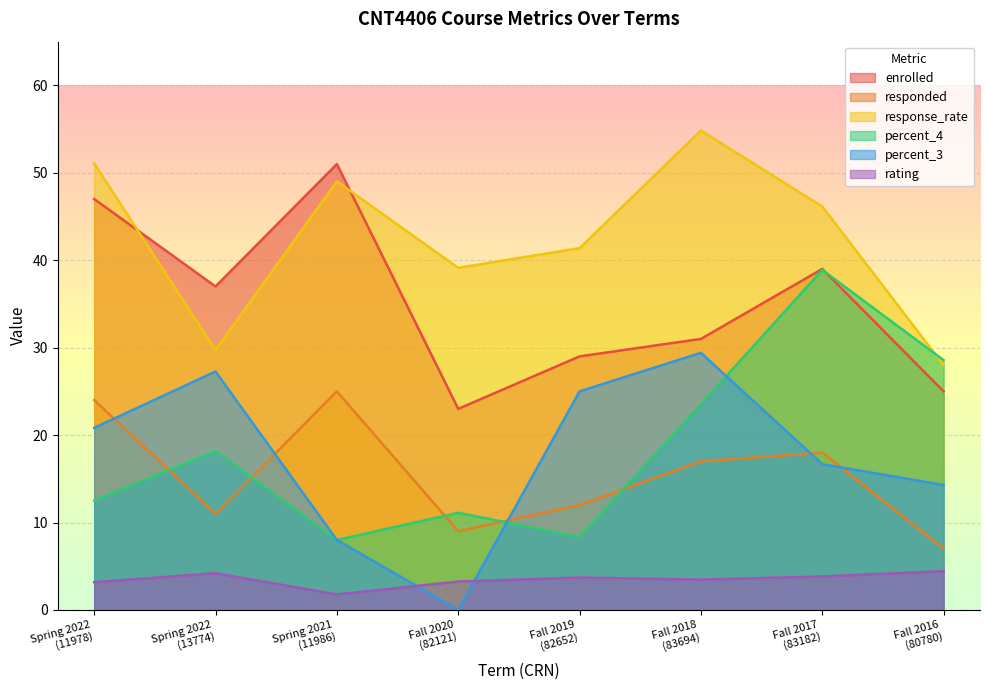

Which has a higher value, Spring 2022
(13774) or Fall 2016
(80780)?

Spring 2022
(13774)